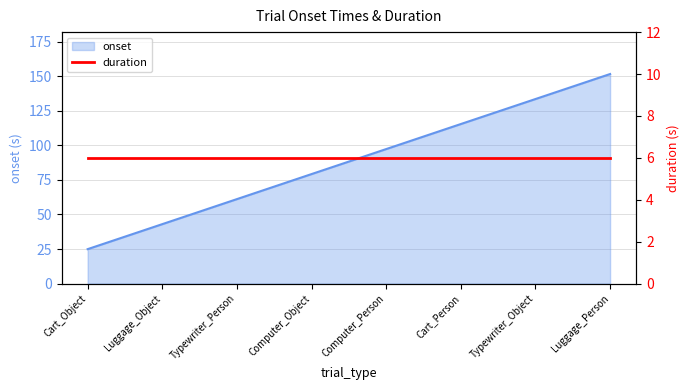

Reading left to right, extract all data points from this chart.

Cart_Object=24.9	Luggage_Object=43.0	Typewriter_Person=61.1	Computer_Object=79.2	Computer_Person=97.3	Cart_Person=115.4	Typewriter_Object=133.5	Luggage_Person=151.6